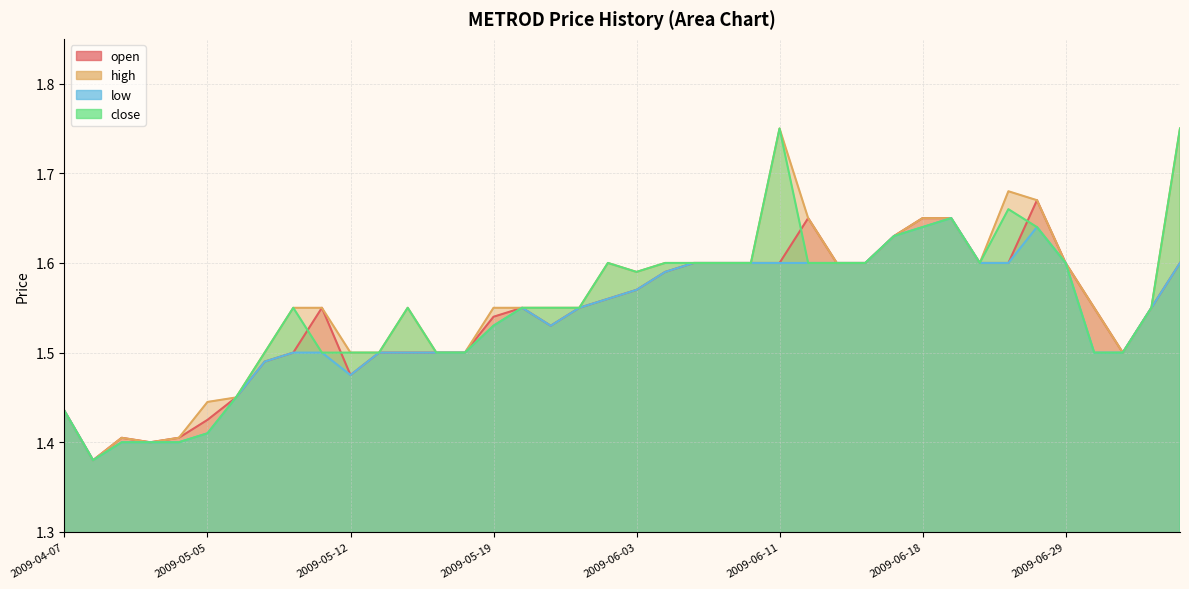

How many interior local peaks does the close series have?

6